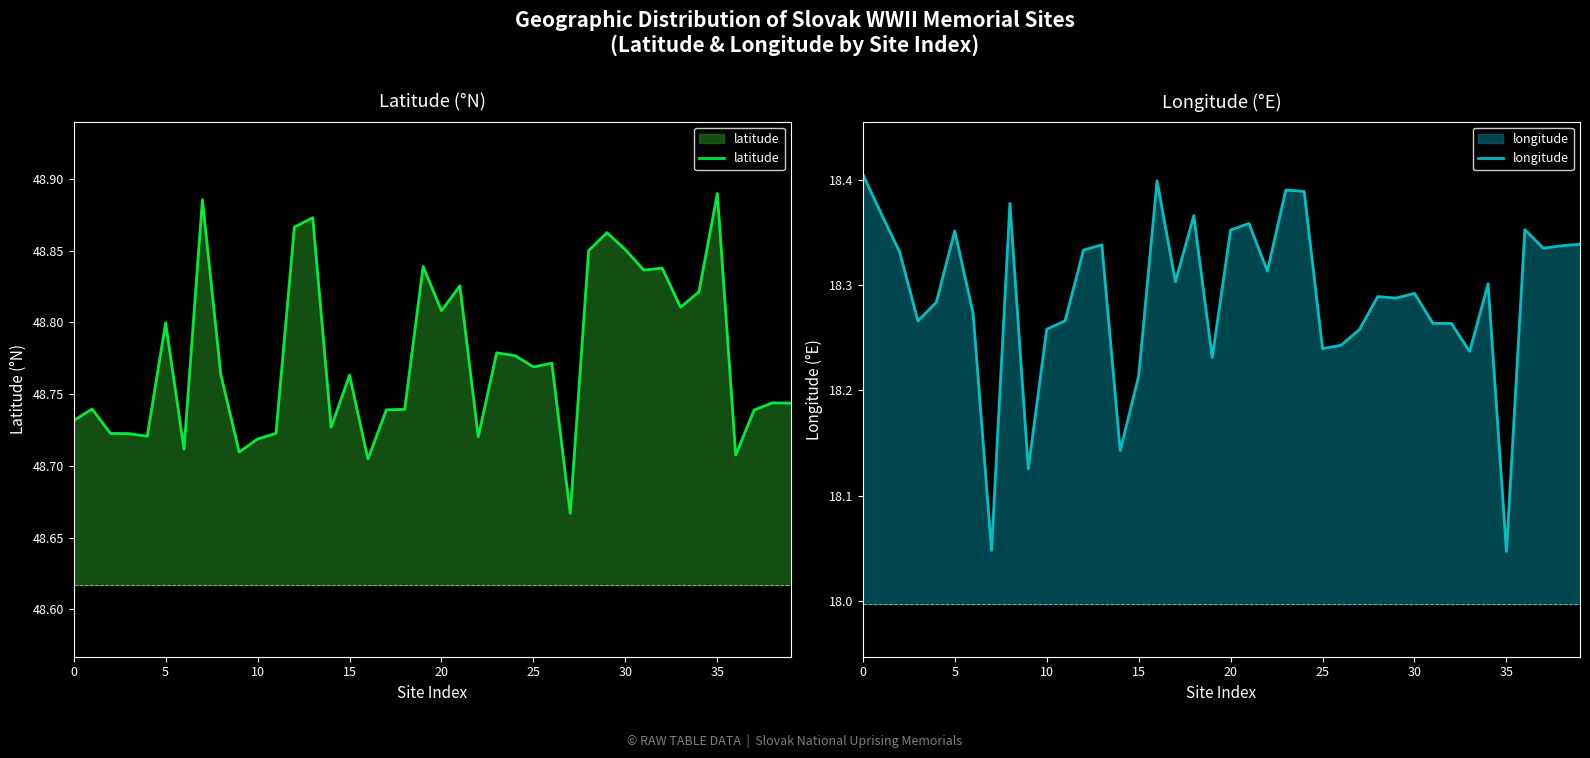

True or false: longitude has a value of 28.4 at 11.

False